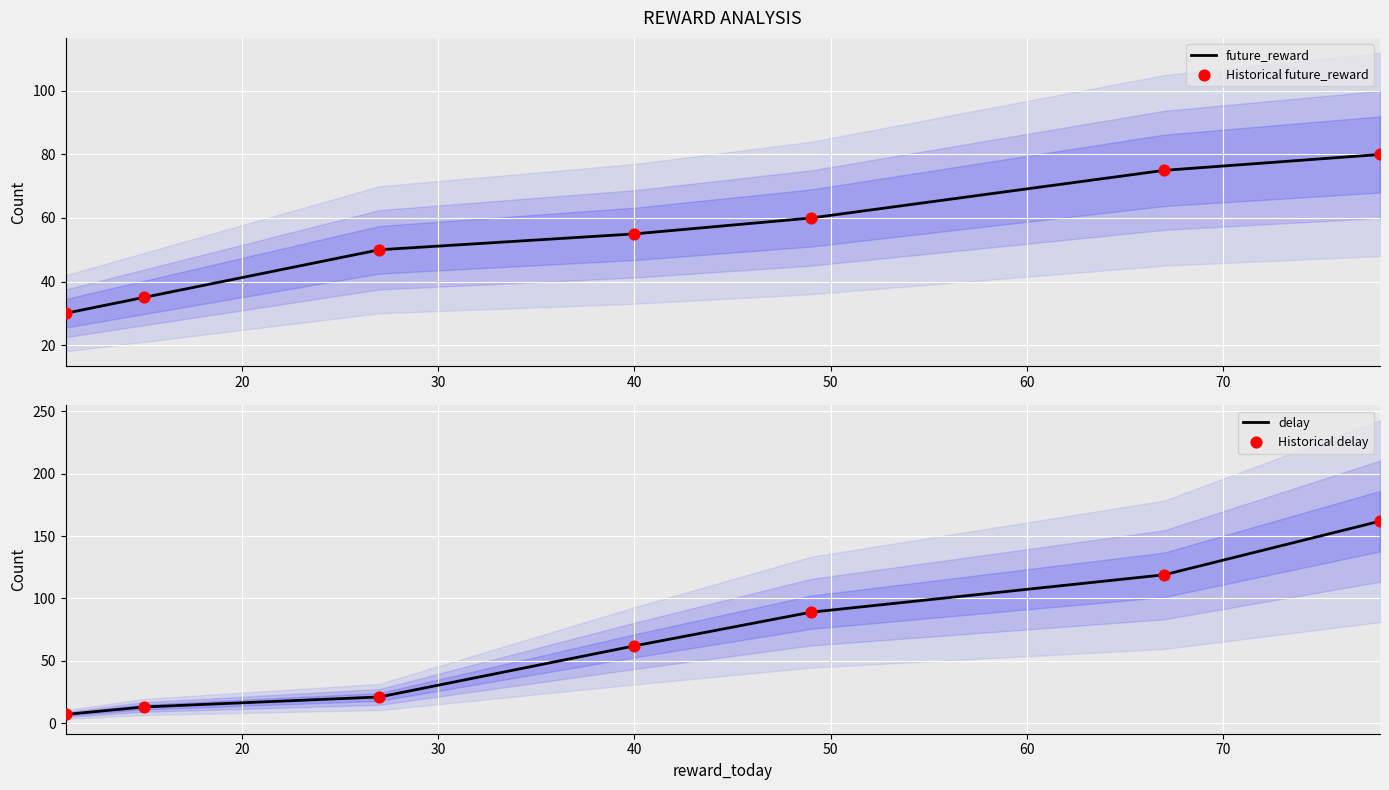

Which series has the largest Y range (max minus min)?

delay